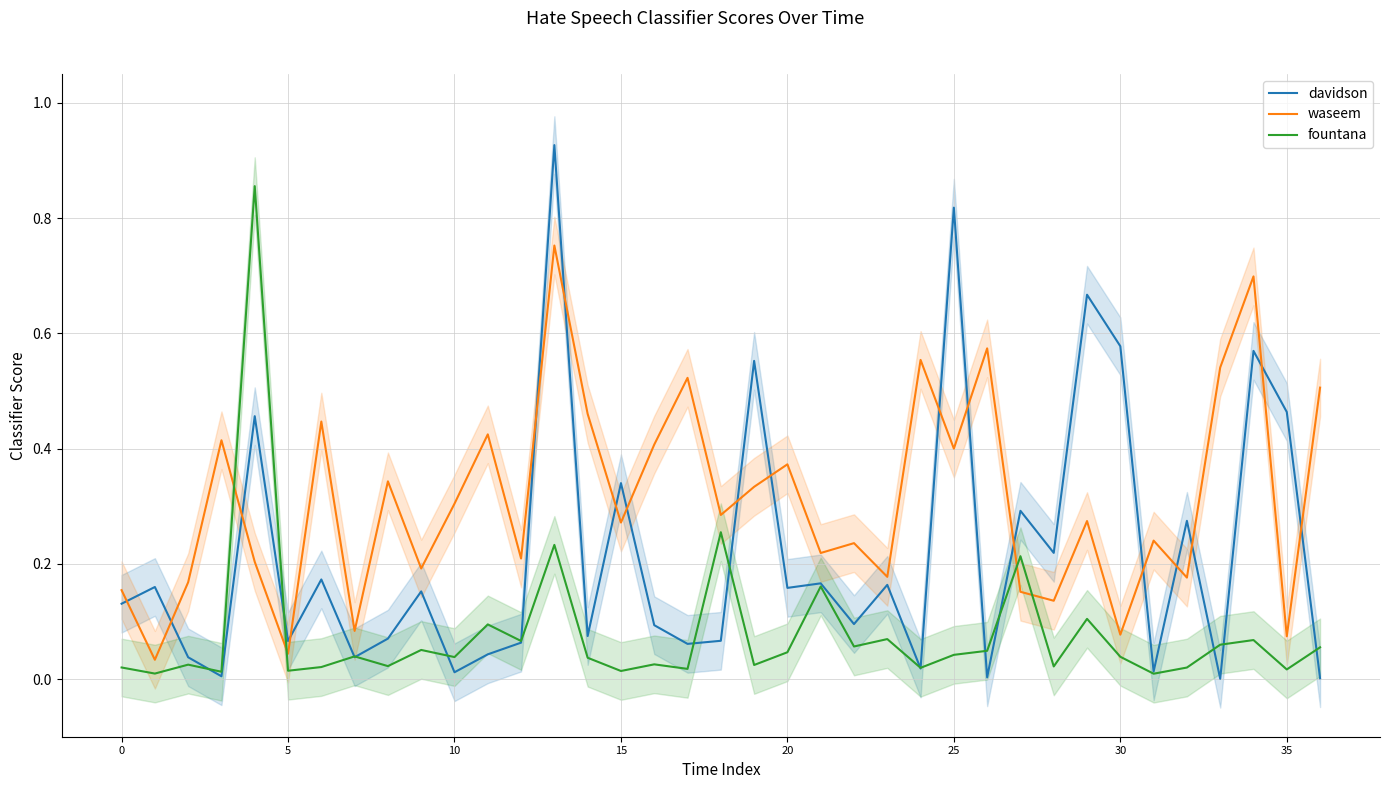

What is the difference between the waseem values at 23 and 30?

0.1